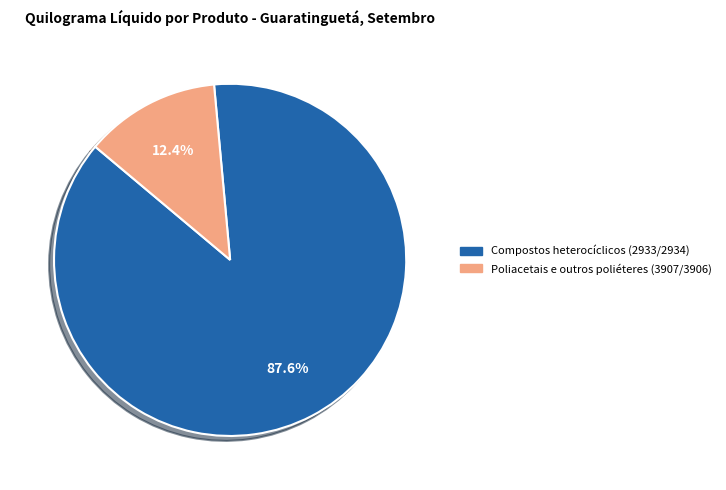

What percentage is the Compostos heterocíclicos (2933/2934) slice, to the nearest percent?

88%